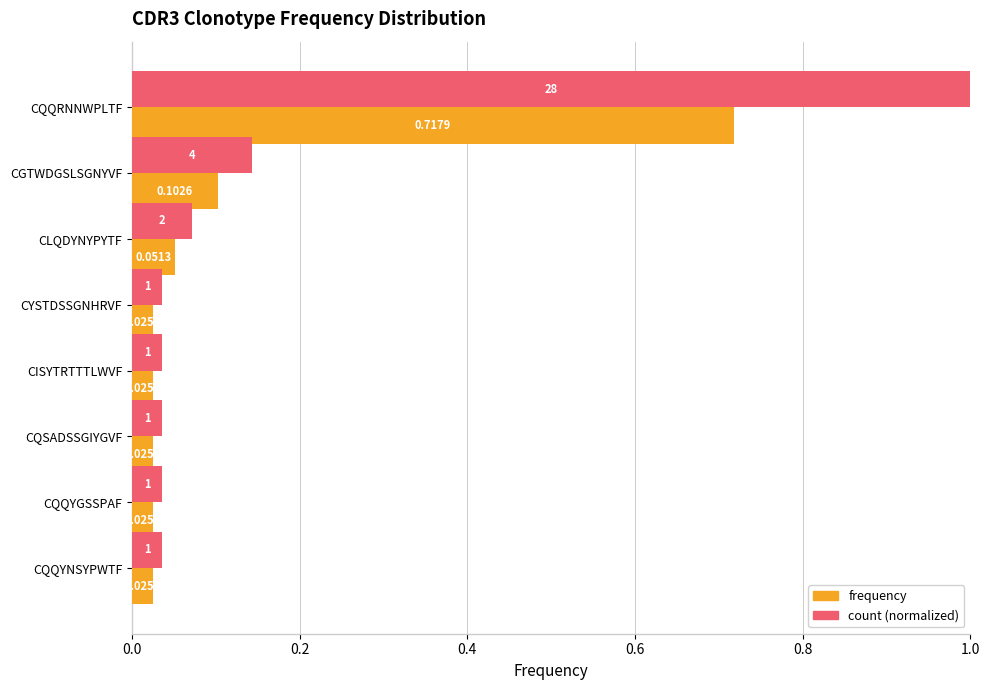

At how many categories does at least one series exceed 0?

8